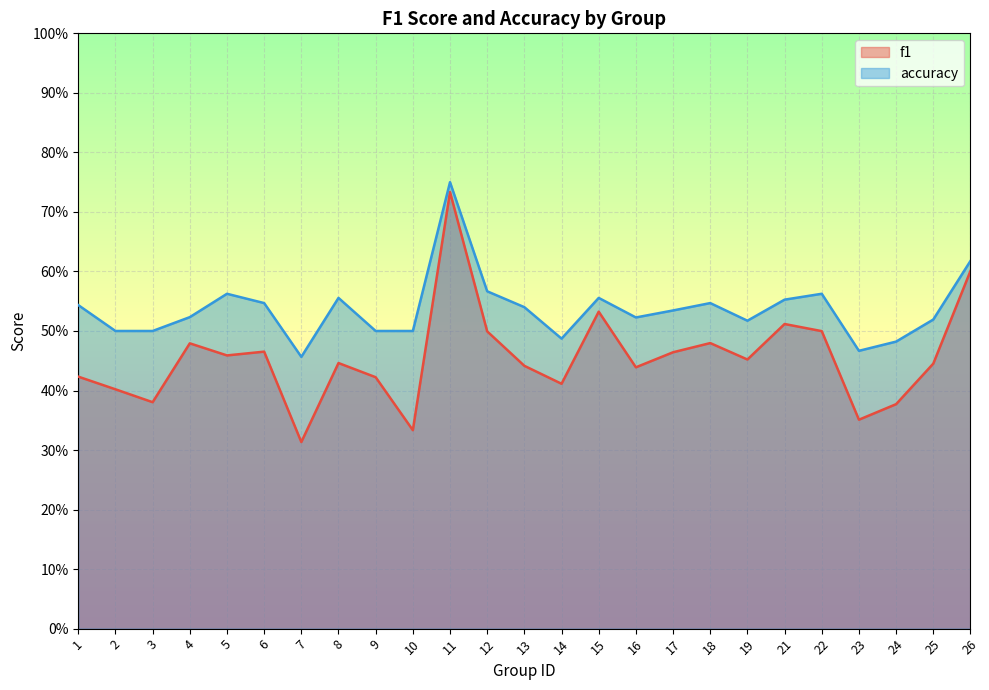

True or false: f1 has a value of 0.6 at 19.

False